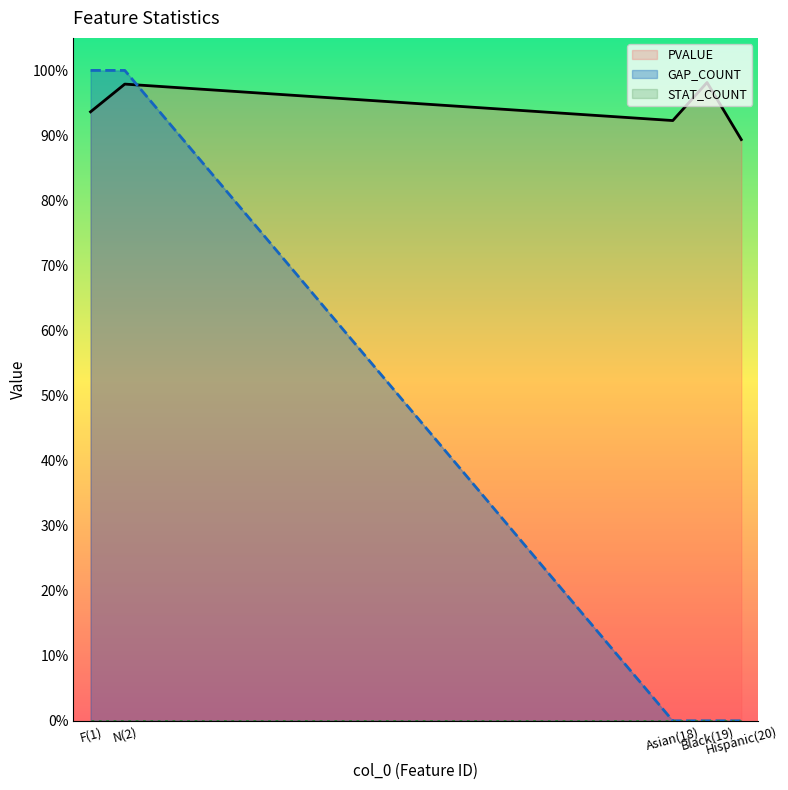

What is the spread (max minus min) of values at Hispanic(20)?

0.9